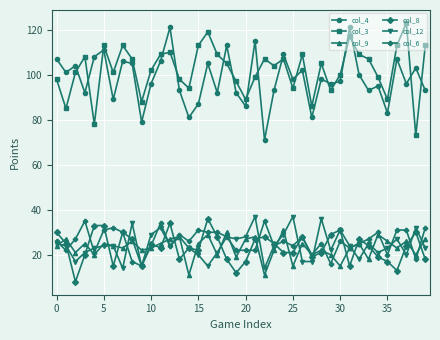

What is the maximum value for col_4?

121